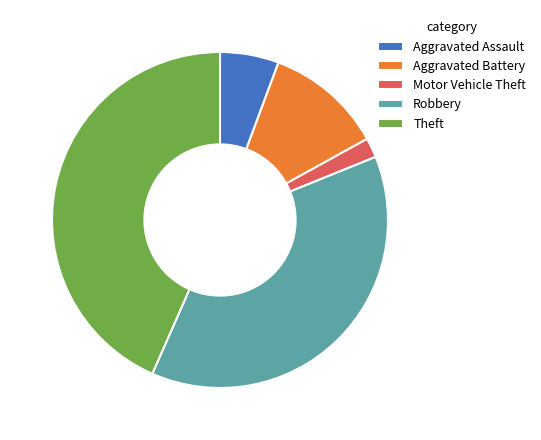

Is Aggravated Assault the majority of the pie?

No